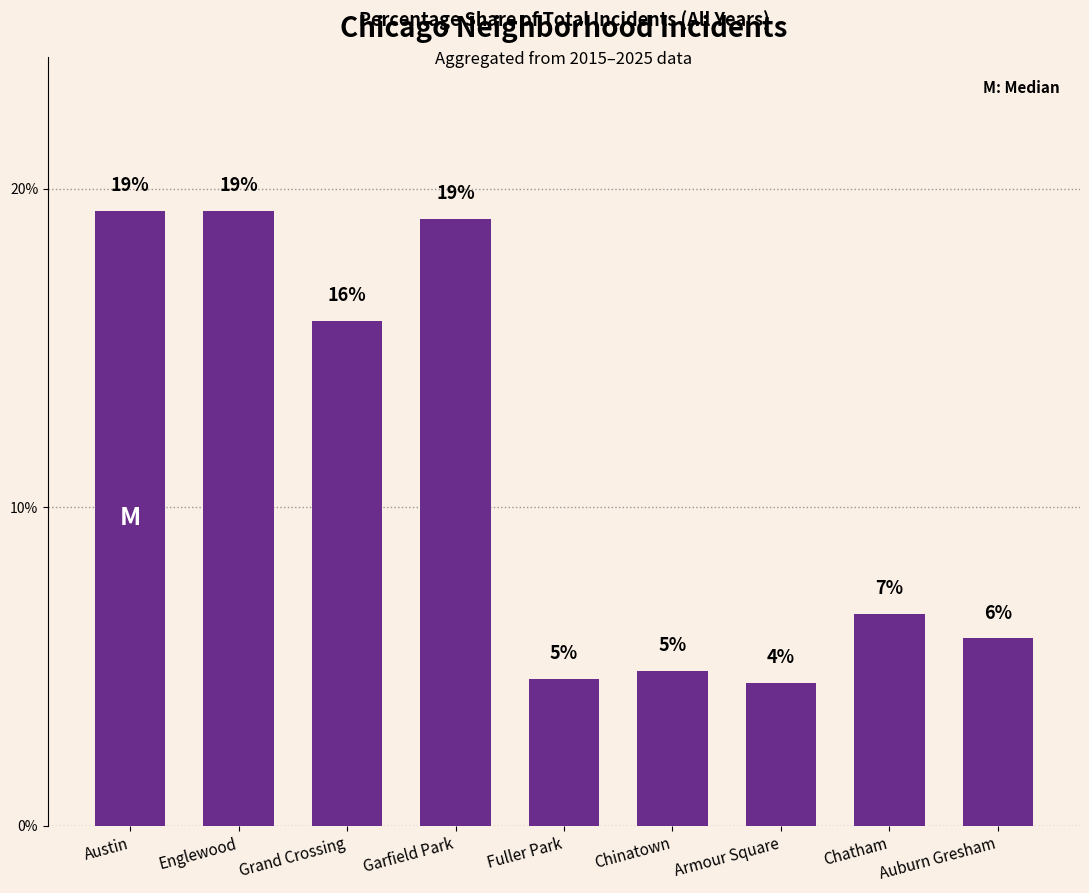

Where does the data first go above 6?

Austin